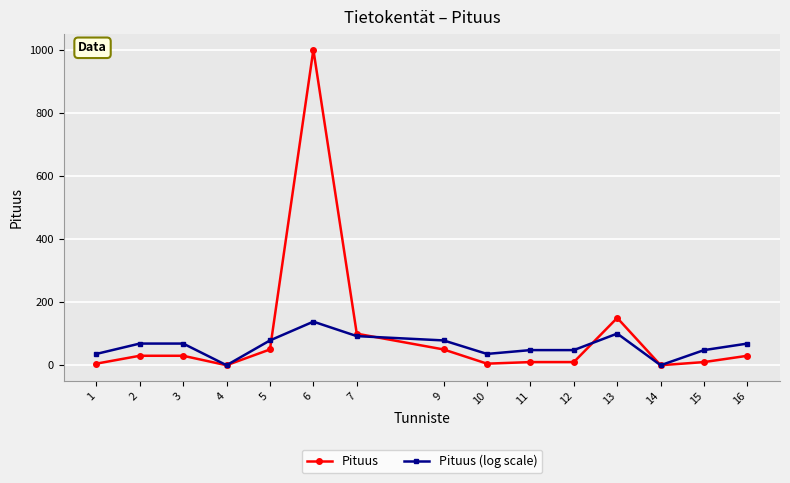

List the series in order of their peak value, lowest first.

Pituus (log scale), Pituus